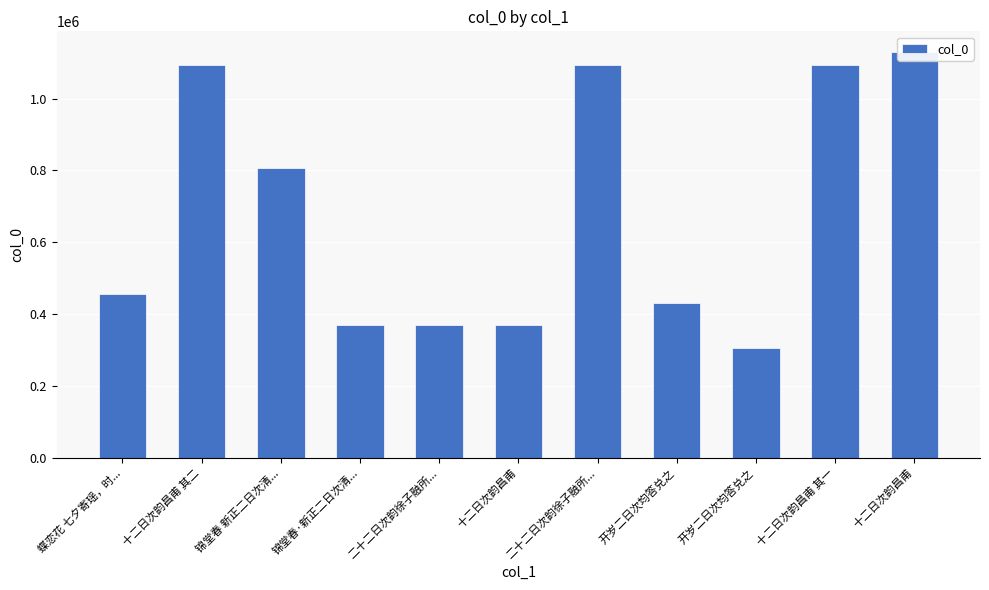

Where is the data nearest to the value 718151?

锦堂春 新正二日次清...